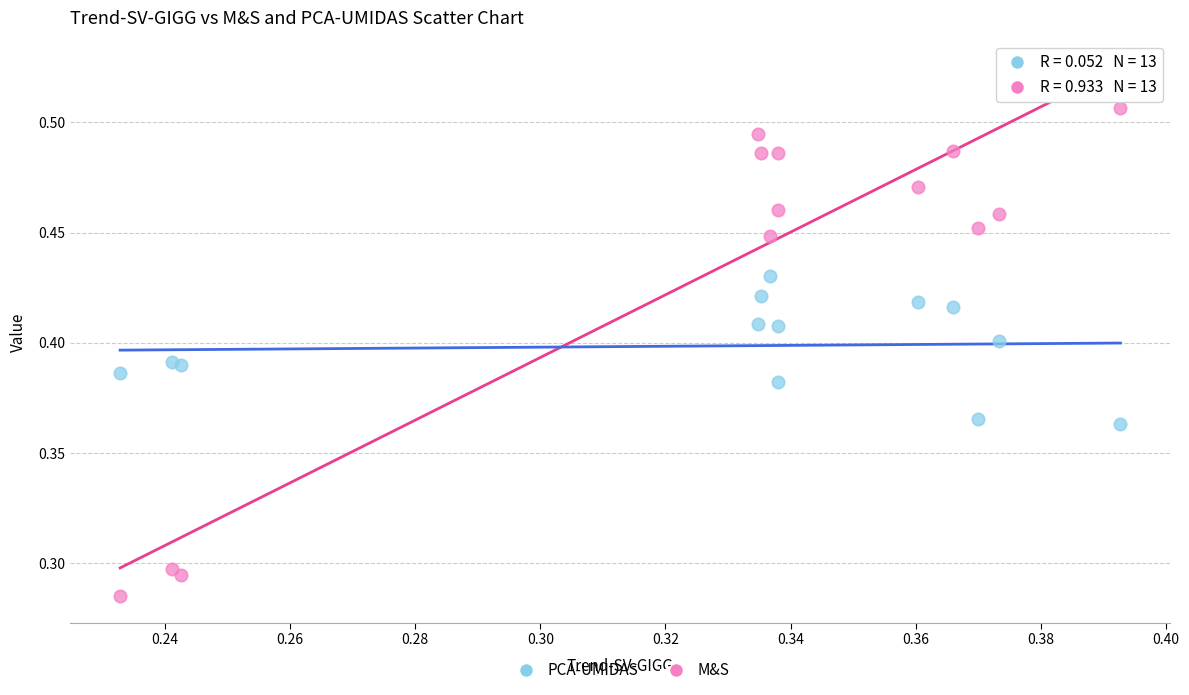

Which series reaches the maximum Y coordinate?

M&S